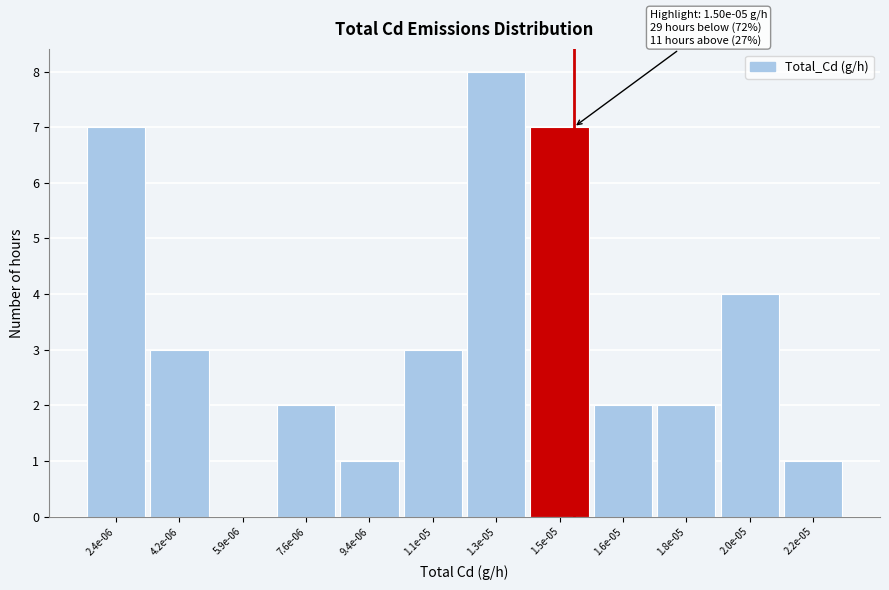

Reading left to right, what are all the values shown in this chart?

2.4e-06=7	4.2e-06=3	5.9e-06=0	7.6e-06=2	9.4e-06=1	1.1e-05=3	1.3e-05=8	1.5e-05=7	1.6e-05=2	1.8e-05=2	2.0e-05=4	2.2e-05=1